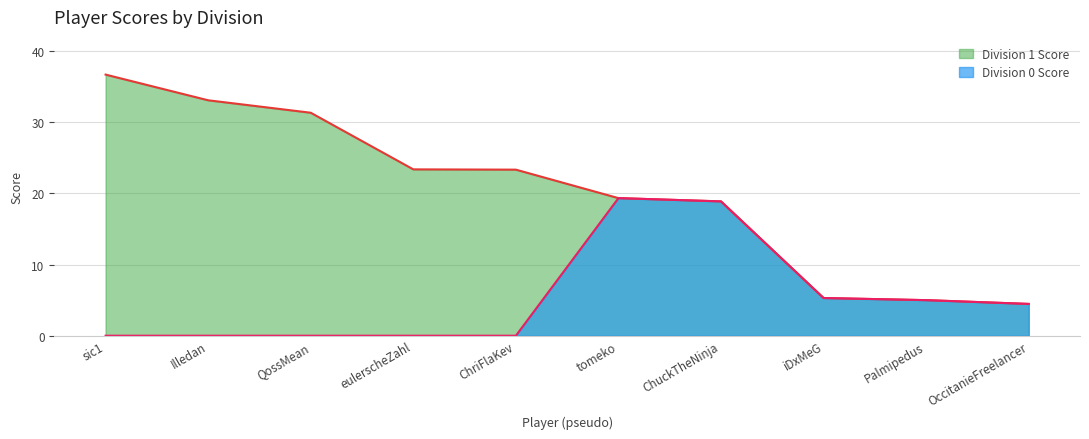

The value of Division 1 Score at OccitanieFreelancer is 4.5. True or false?

True